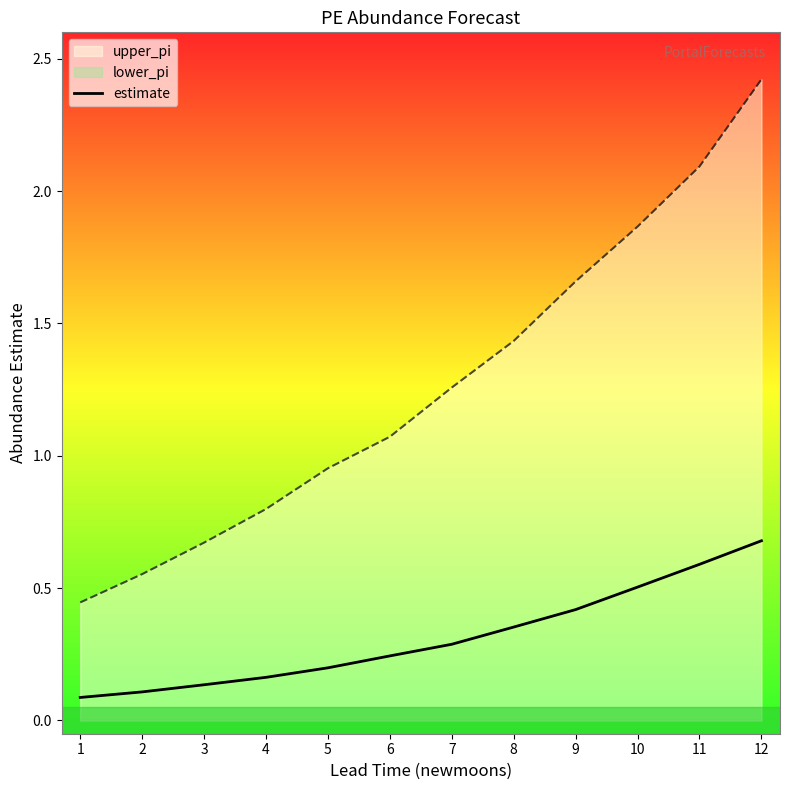

Does the chart display data point markers on the line(s)?

No